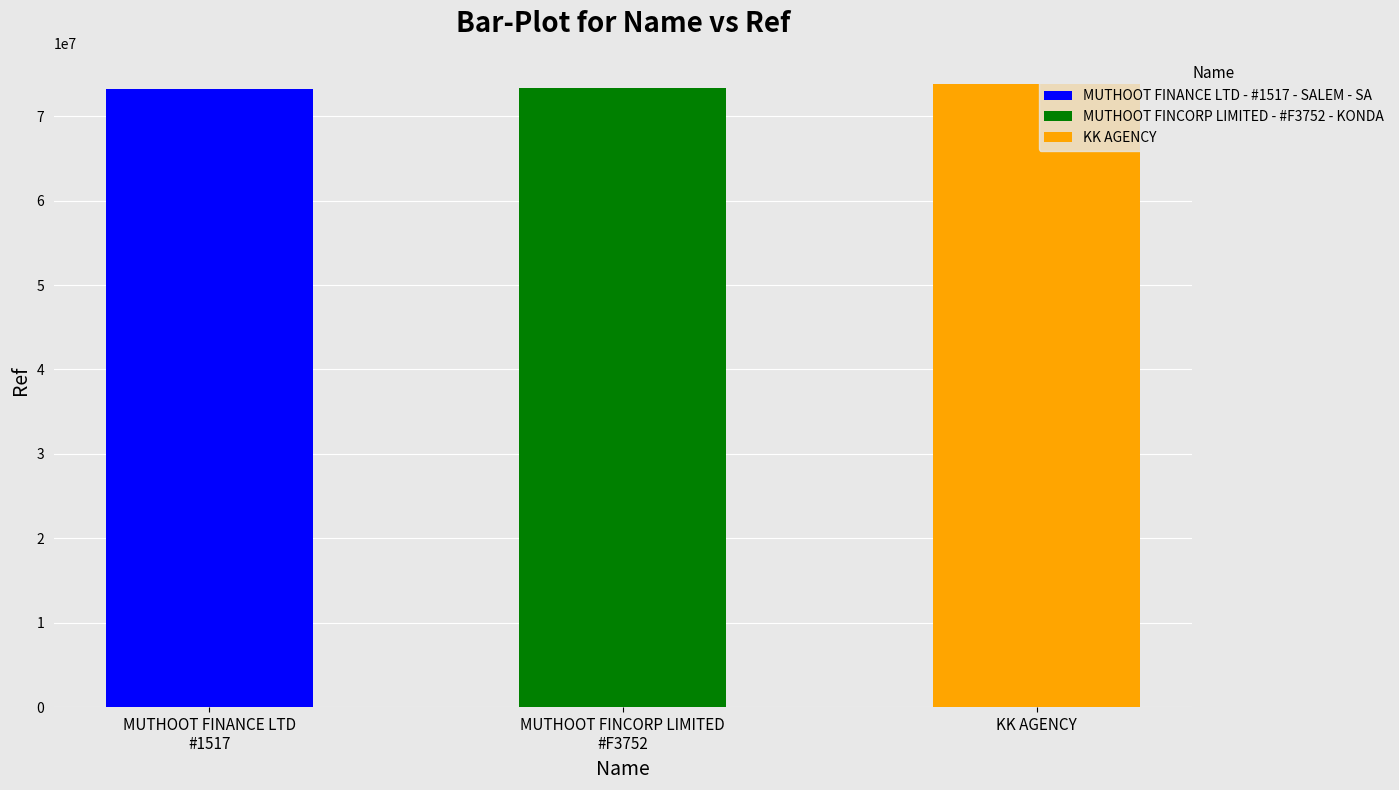

What is the label of the 3rd bar from the left?

KK AGENCY